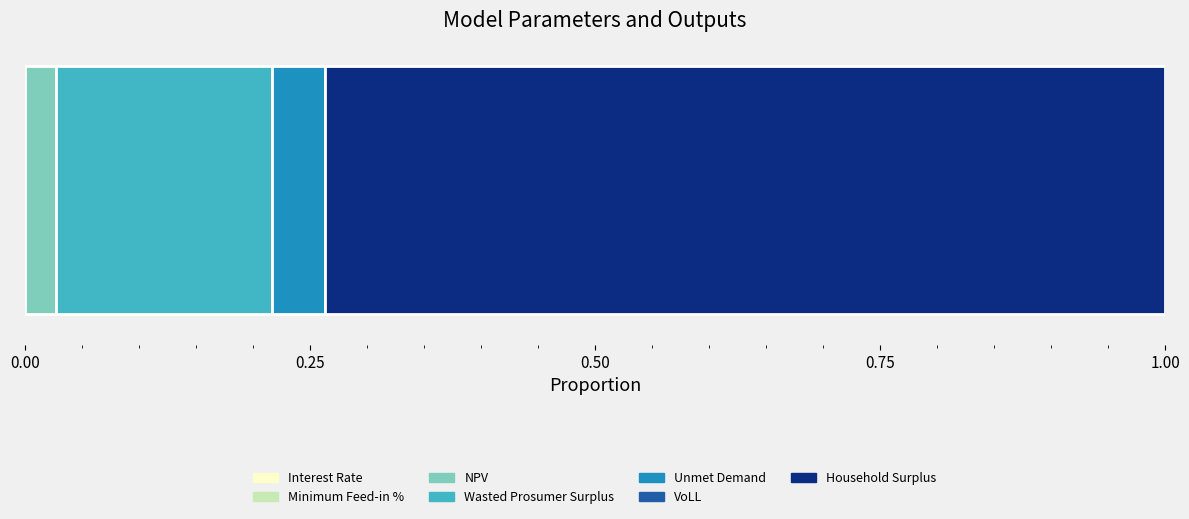

How many series are shown in this chart?

7